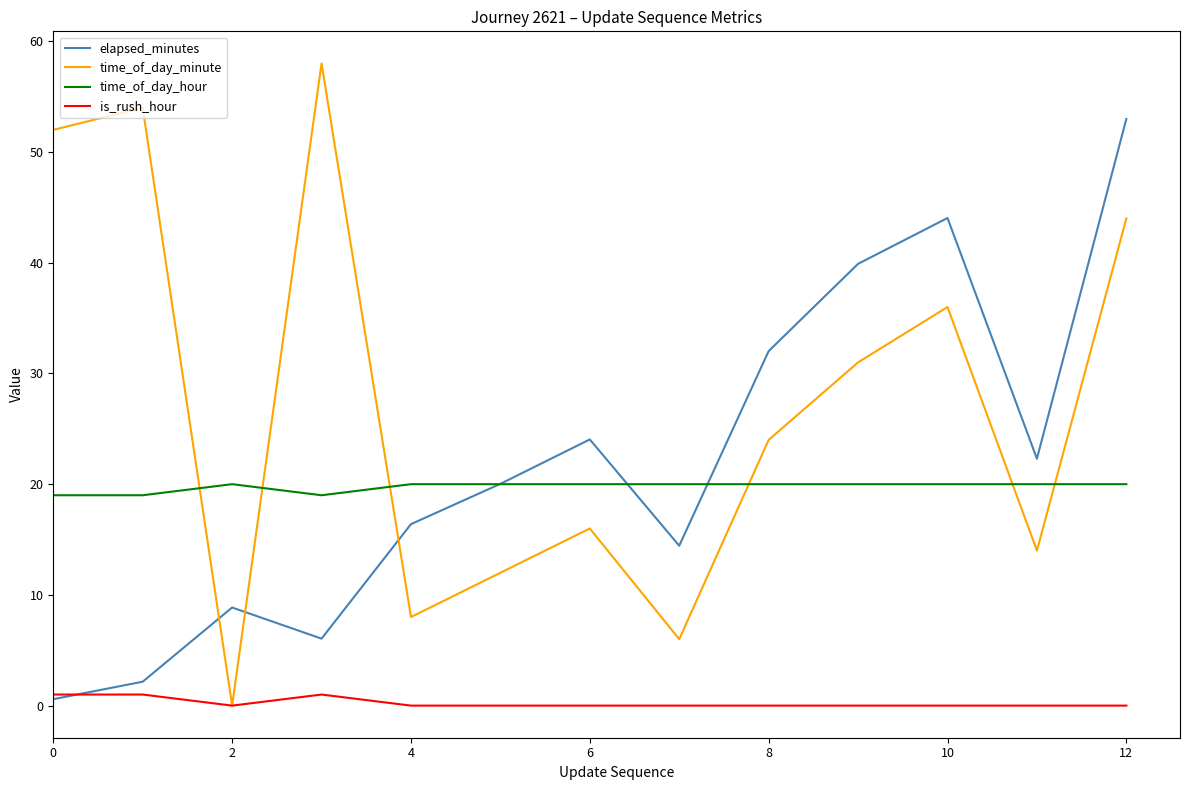

True or false: is_rush_hour and time_of_day_hour intersect in this chart.

False